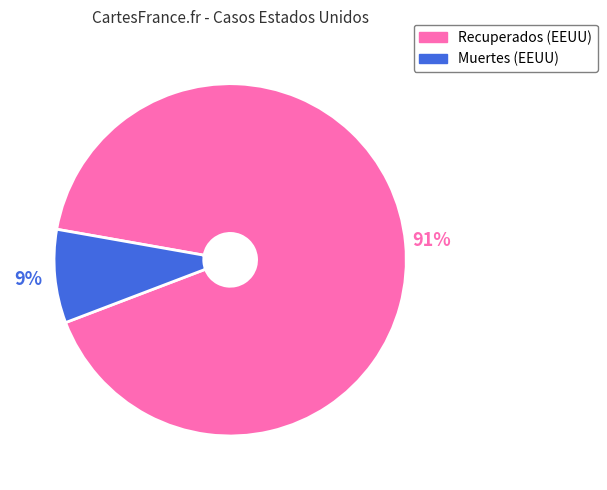

To the nearest percent, what portion does Recuperados represent?

91%